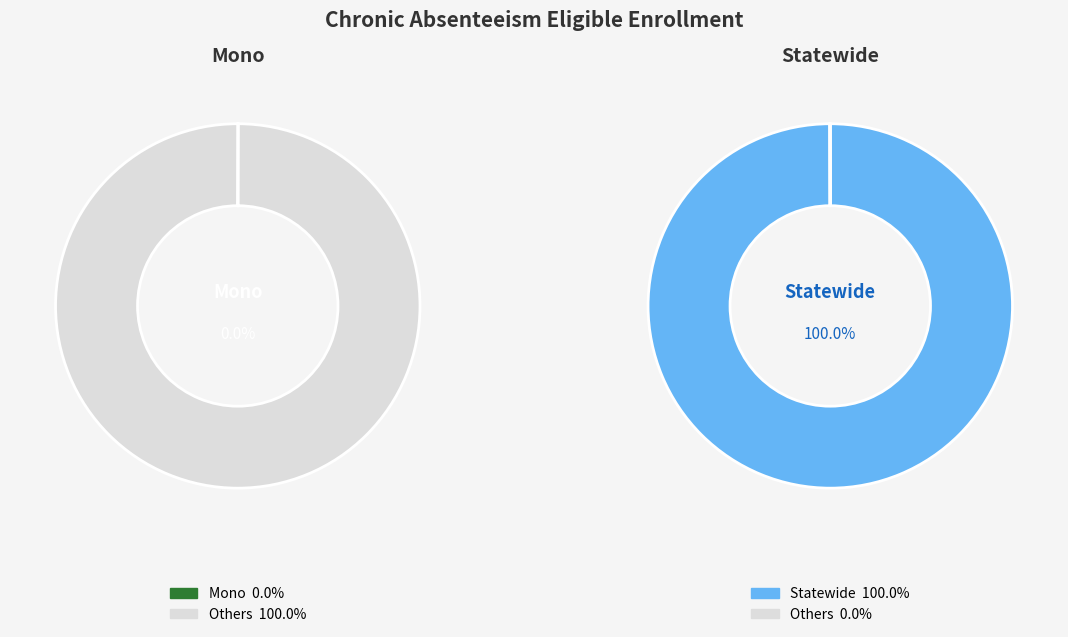

Is there any slice that represents more than half of the pie?

Yes